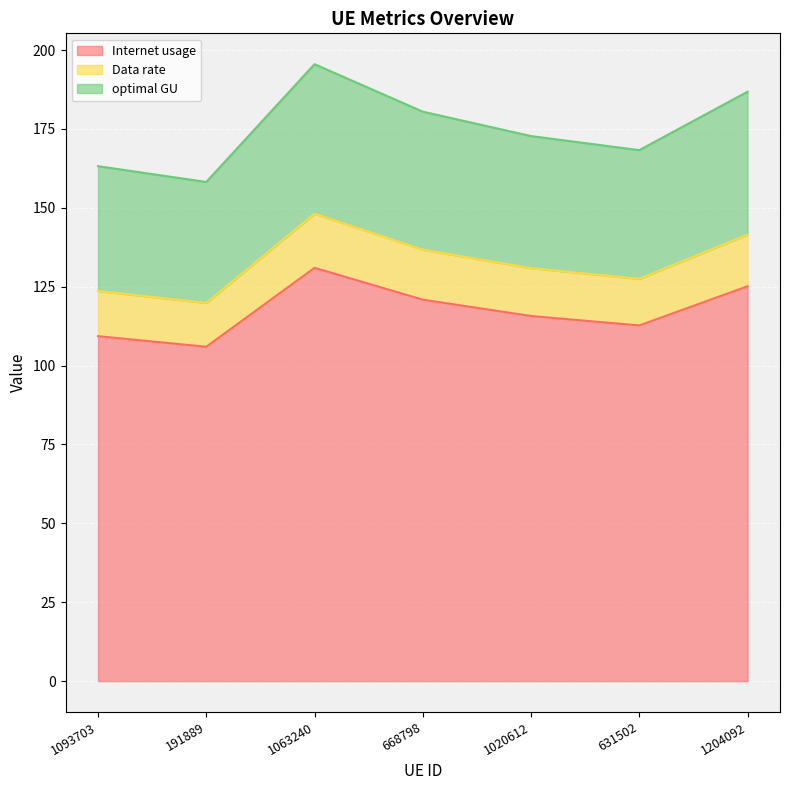

What is the sum of all Internet usage values?

820.7